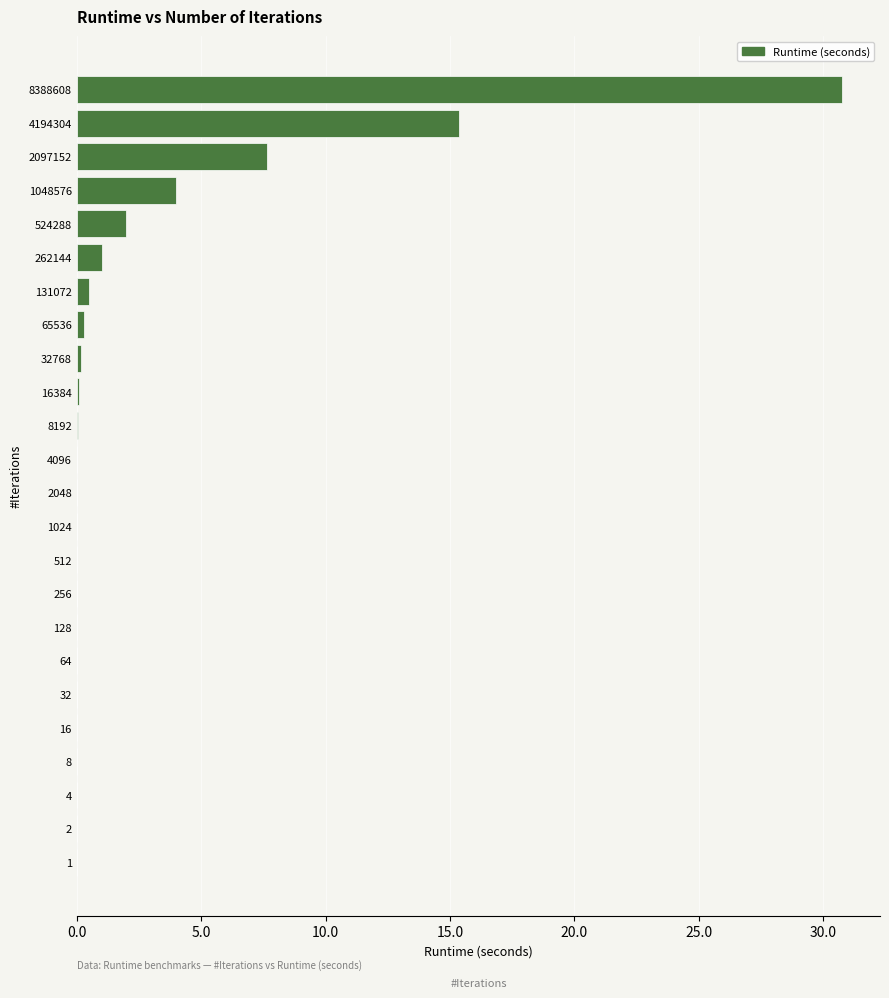

The value at 1048576 is 6.6. True or false?

False